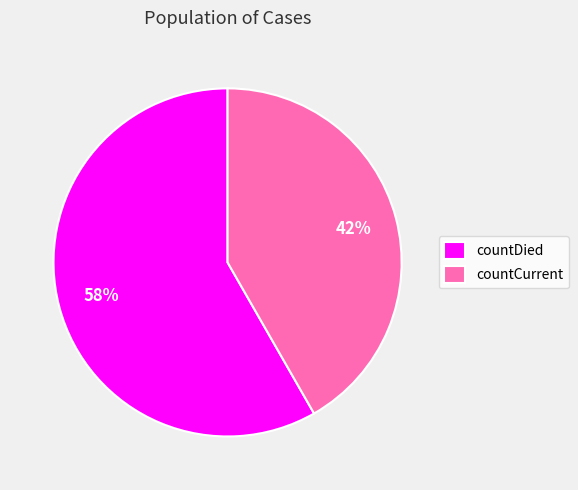

Count the number of slices in the pie.

2